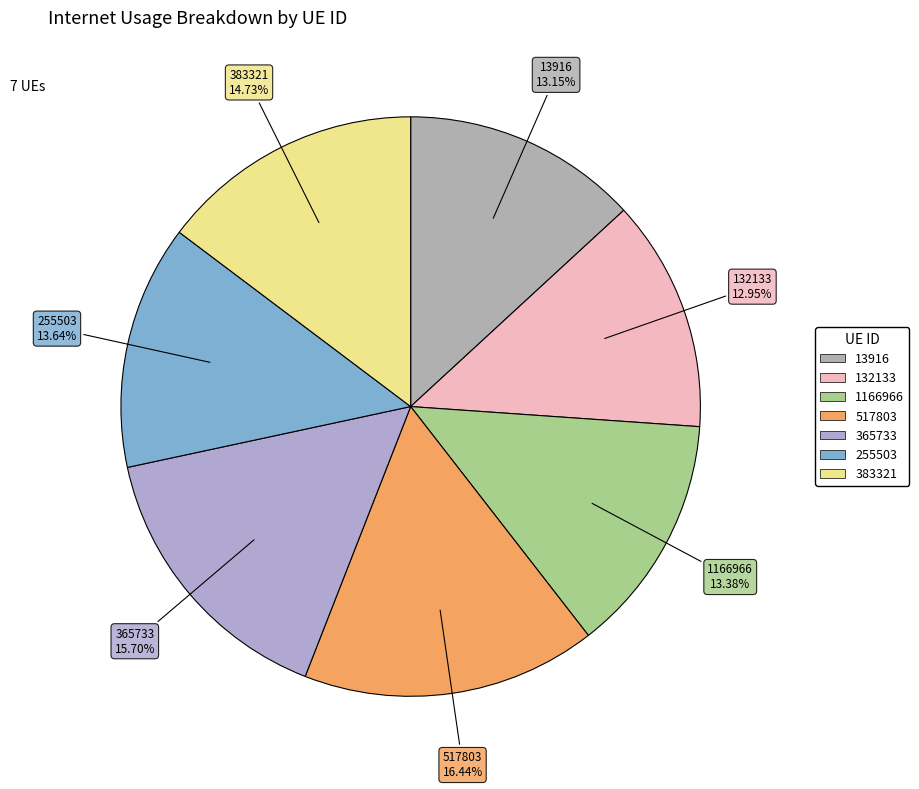

To the nearest percent, what is the difference between the 1166966 and 383321 slice percentages?

1%